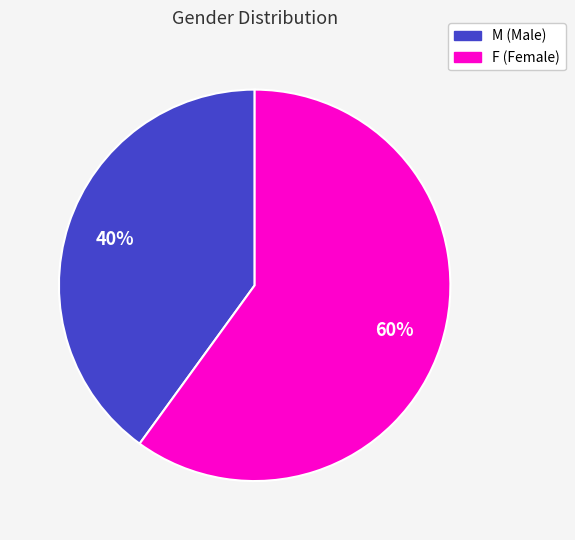

Does any single category account for the majority?

Yes